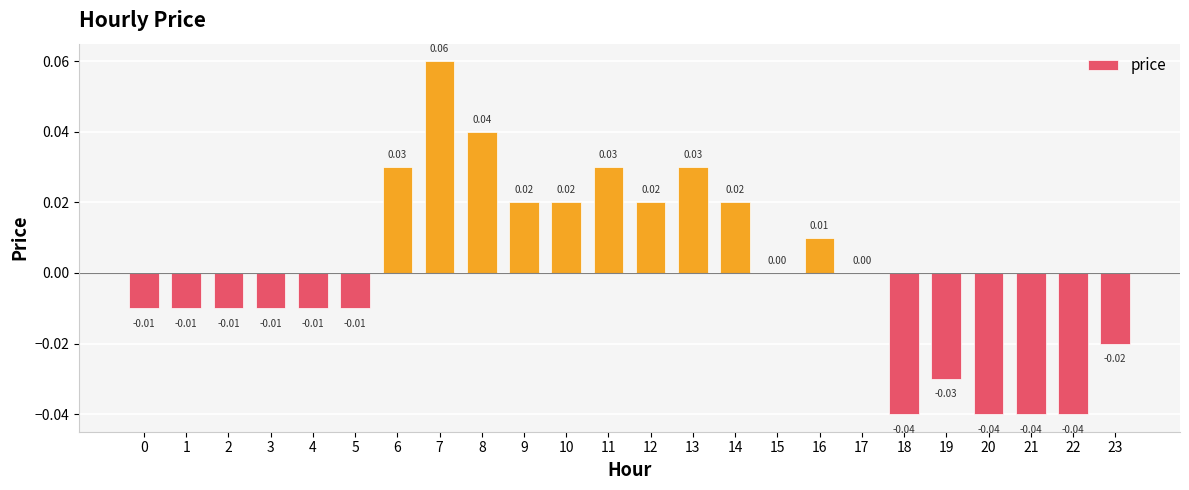

The chart shows a value of -0.0 at 1. True or false?

True